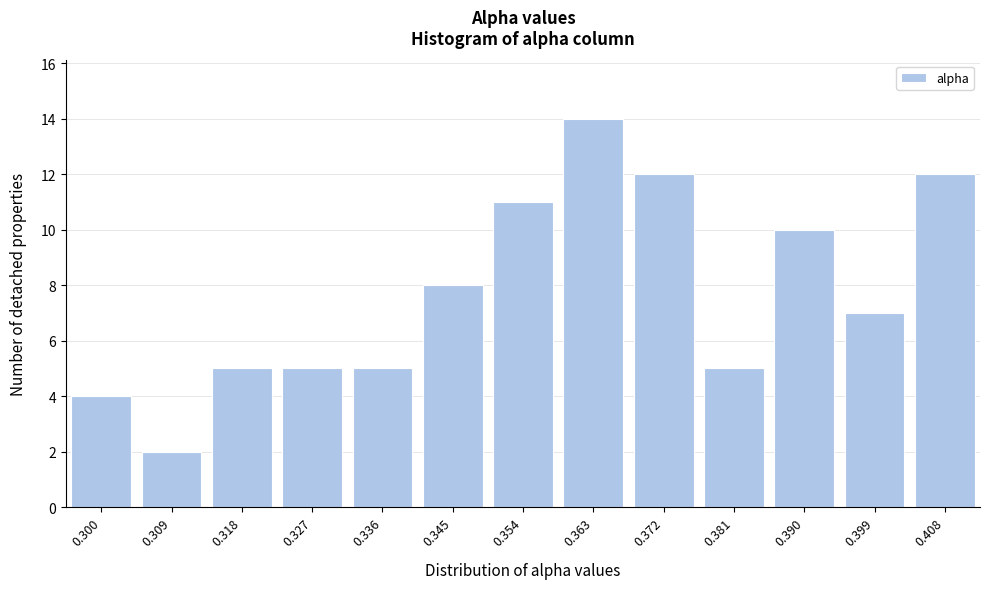

Reading right to left, list all the values displayed in this chart.

12	7	10	5	12	14	11	8	5	5	5	2	4